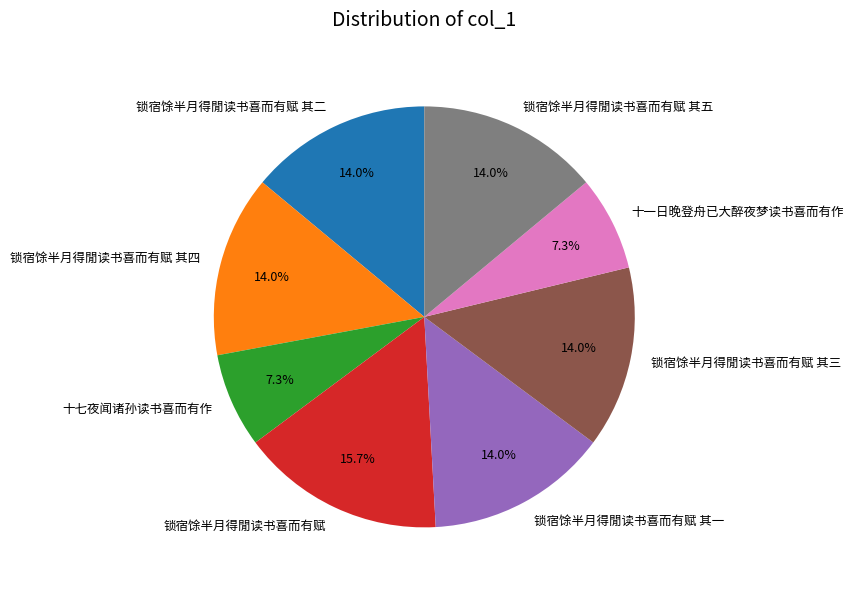

What is the largest slice in the pie chart?

锁宿馀半月得閒读书喜而有赋